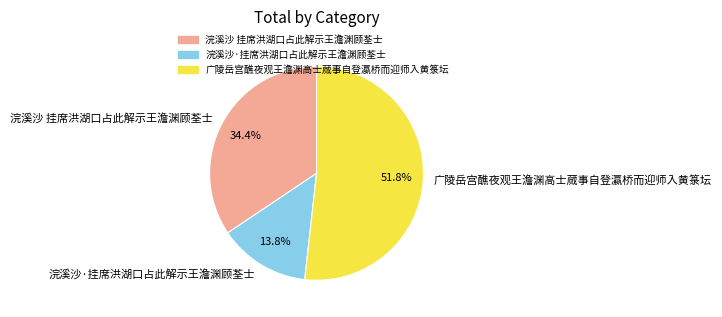

How many slices are in this pie chart?

3